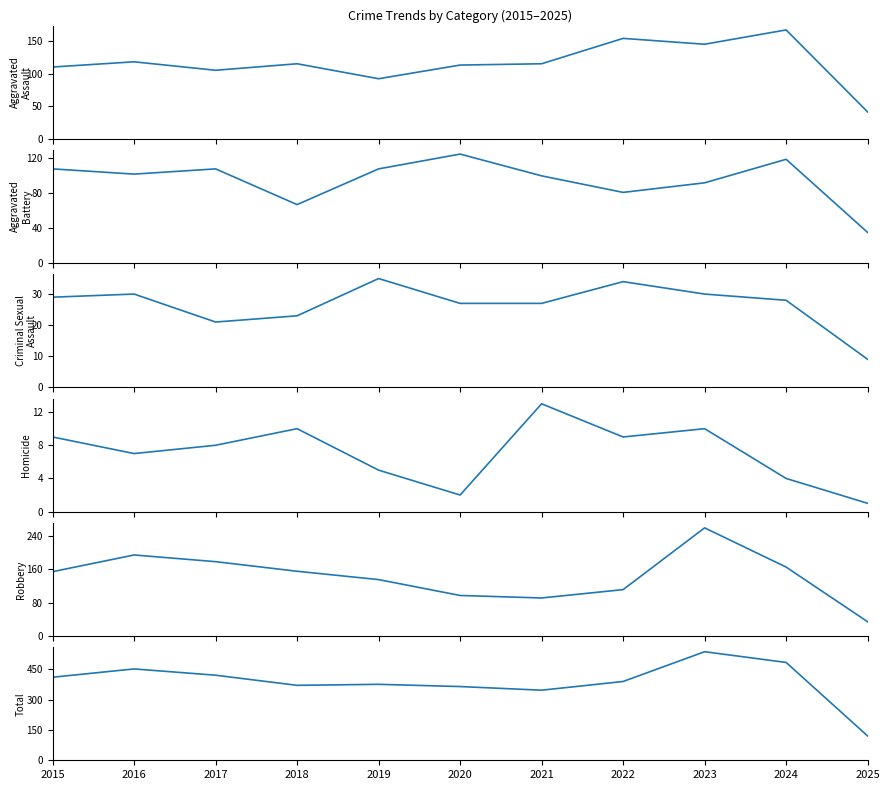

Reading right to left, transcribe all the data shown in this chart.

Aggravated Assault: 2025=41	2024=167	2023=145	2022=154	2021=115	2020=113	2019=92	2018=115	2017=105	2016=118	2015=110
Aggravated Battery: 2025=35	2024=119	2023=92	2022=81	2021=100	2020=125	2019=108	2018=67	2017=108	2016=102	2015=108
Criminal Sexual Assault: 2025=9	2024=28	2023=30	2022=34	2021=27	2020=27	2019=35	2018=23	2017=21	2016=30	2015=29
Homicide: 2025=1	2024=4	2023=10	2022=9	2021=13	2020=2	2019=5	2018=10	2017=8	2016=7	2015=9
Robbery: 2025=34	2024=165	2023=259	2022=111	2021=91	2020=97	2019=135	2018=155	2017=178	2016=194	2015=154
Total: 2025=120	2024=483	2023=536	2022=389	2021=346	2020=364	2019=375	2018=370	2017=420	2016=451	2015=410